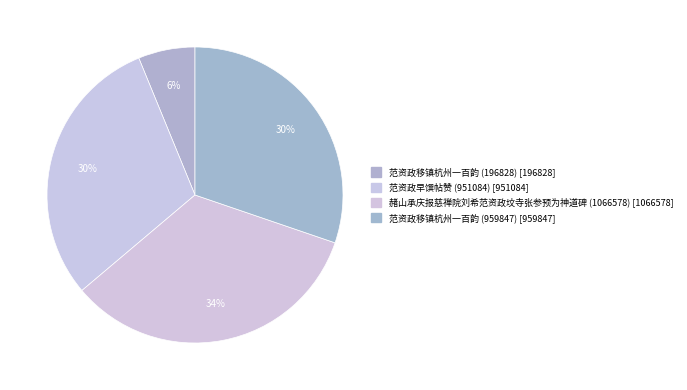

Does 赭山承庆报慈禅院刘希范资政坟寺张参预为神道碑 (1066578) account for over 50% of the chart?

No